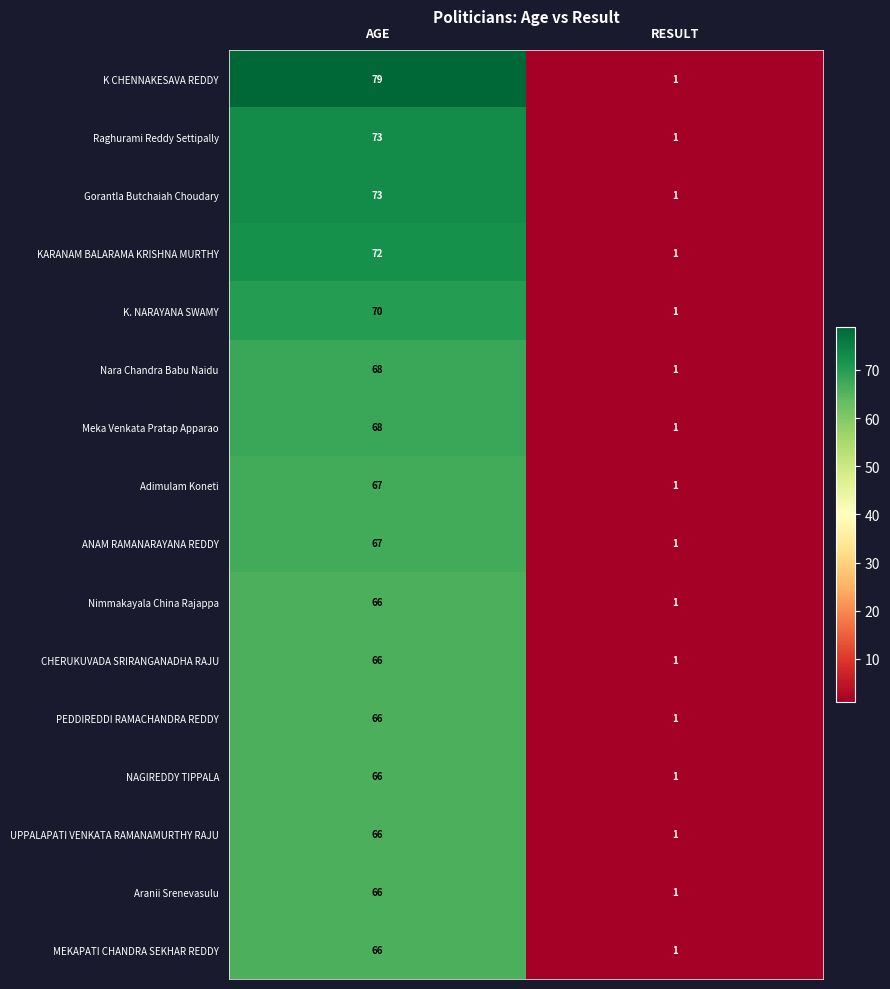

Is the value of Gorantla Butchaiah Choudary at RESULT greater than the value of K CHENNAKESAVA REDDY at AGE?

No